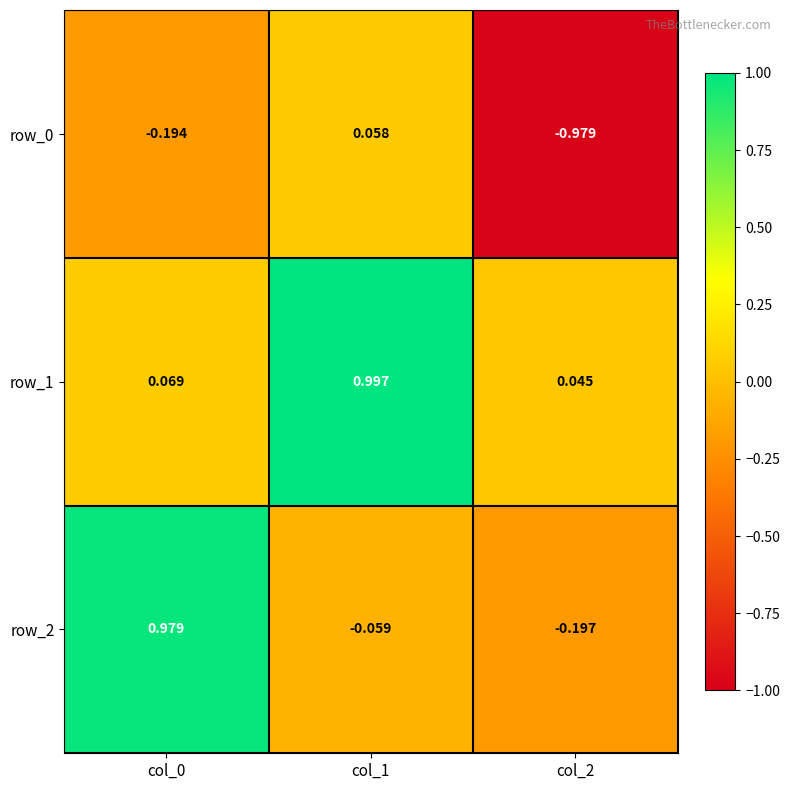

What is the difference between the row_2 values at col_0 and col_2?

1.2